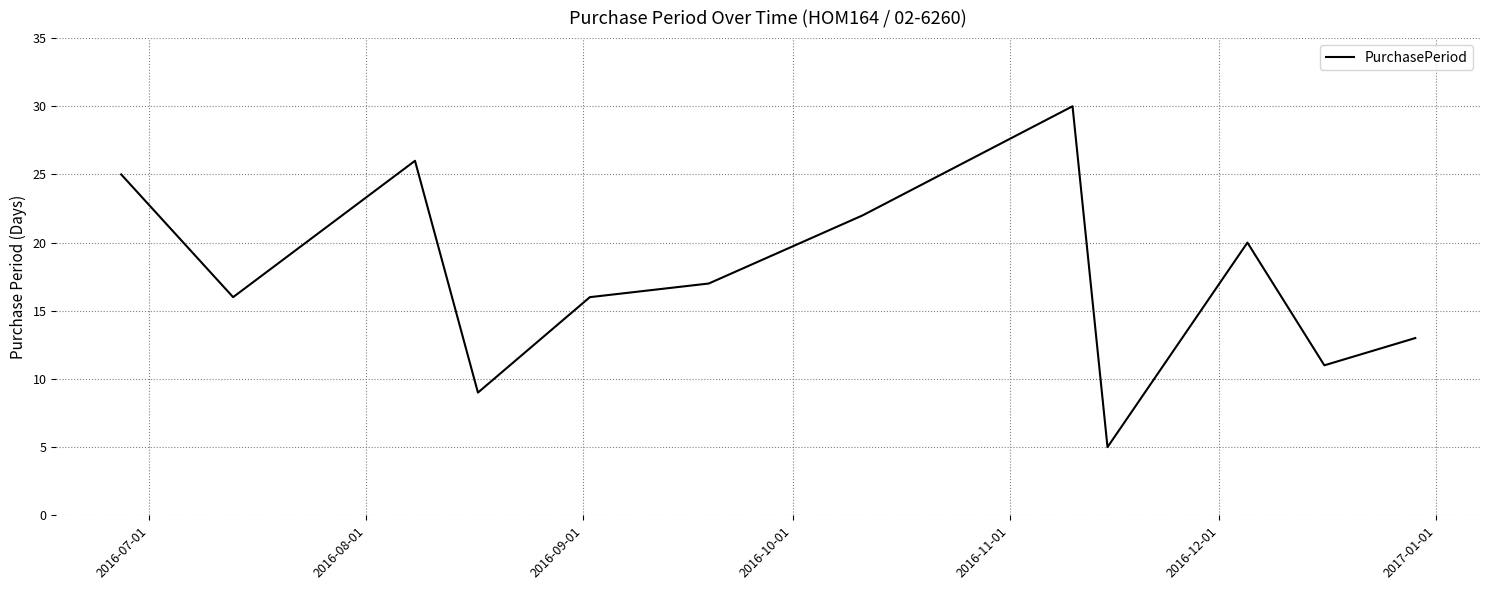

Reading right to left, transcribe all the data shown in this chart.

13	11	20	5	30	22	17	16	9	26	16	25